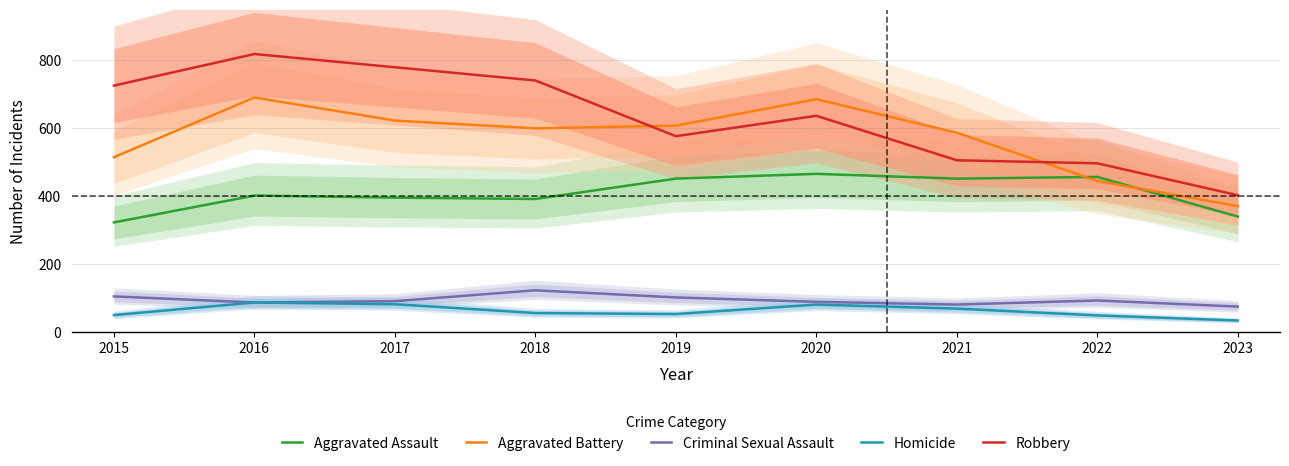

Rank the categories by Robbery value from highest to lowest.

2016, 2017, 2018, 2015, 2020, 2019, 2021, 2022, 2023